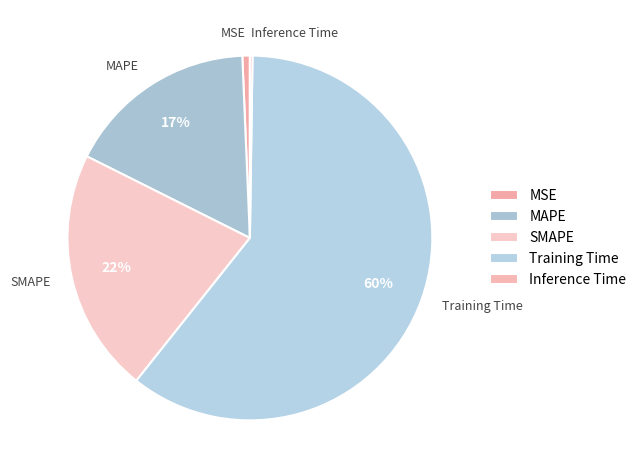

Between MAPE and SMAPE, which is larger?

SMAPE